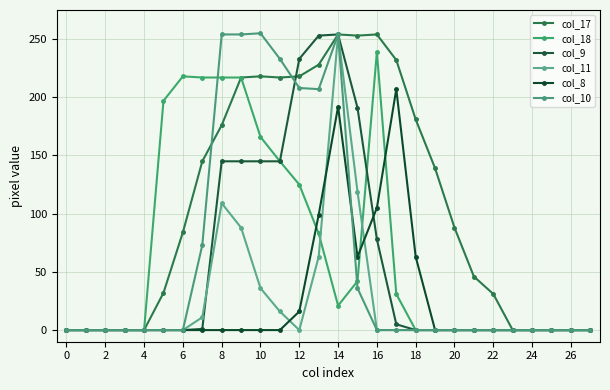

Which series has the largest total across all categories?

col_17